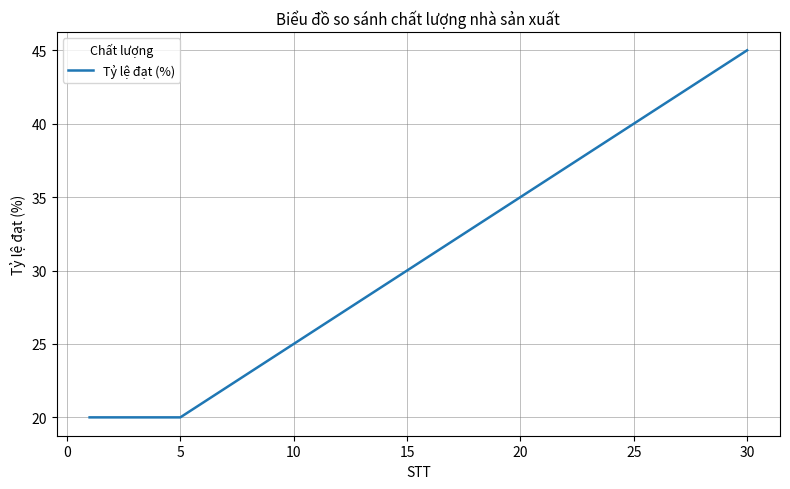

What is the smallest value displayed?

20